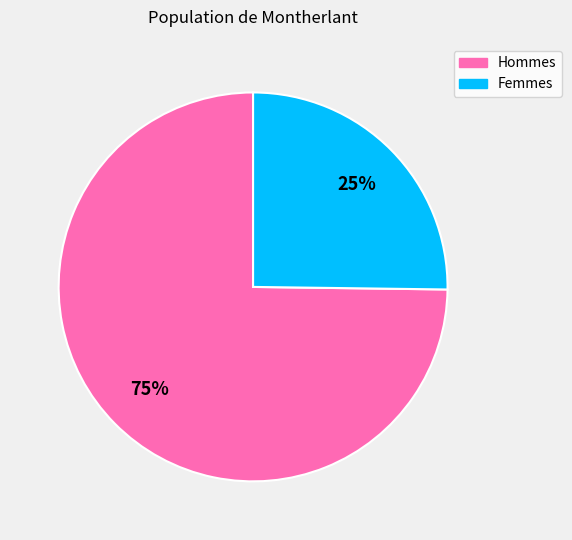

To the nearest percent, what is the average slice percentage?

50%